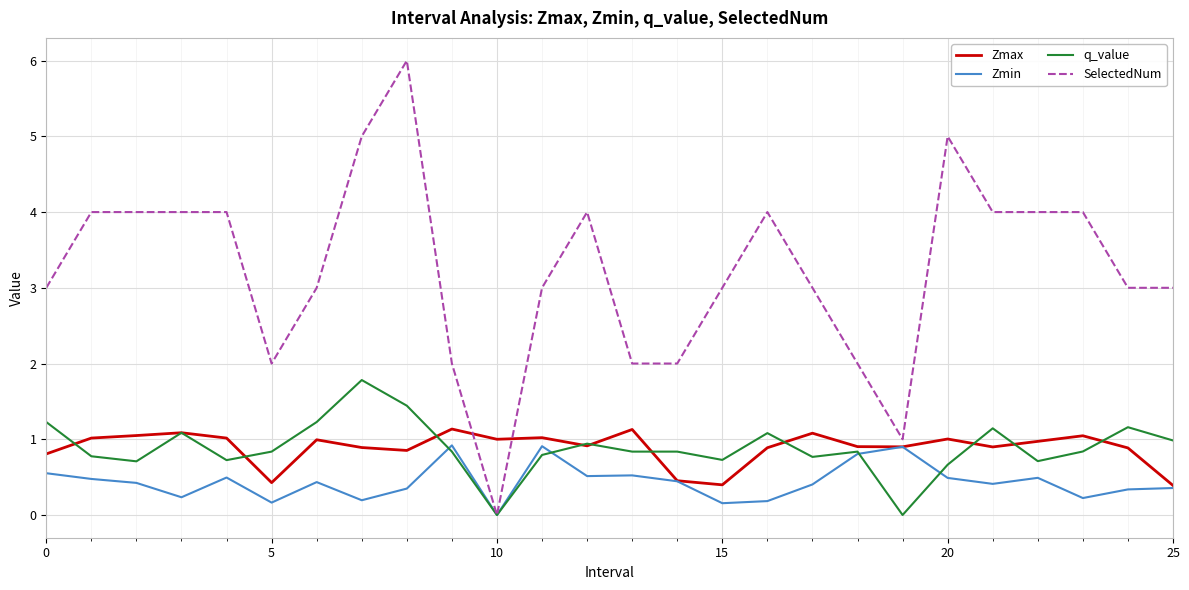

Which series has the largest total across all categories?

SelectedNum